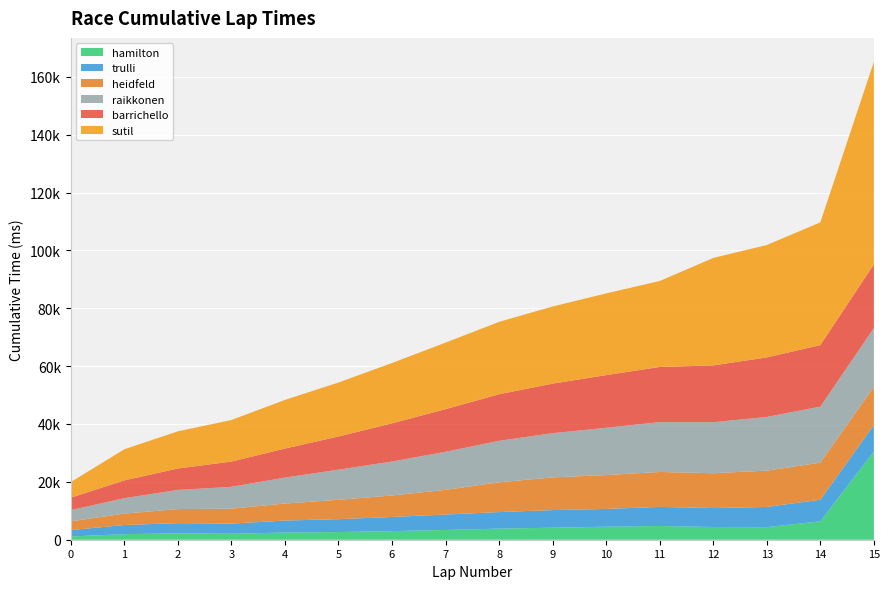

Reading left to right, what are all the values shown in this chart?

hamilton: 1124	1926	2193	2063	2492	2647	2978	3370	3836	4156	4496	4758	4389	4352	6353	30539
trulli: 2203	3162	3539	3504	4128	4458	4887	5335	5721	6091	6139	6588	6557	6971	7477	9075
heidfeld: 3022	3950	4864	5171	5886	6687	7423	8534	10295	11294	11711	12074	12046	12552	12795	13240
raikkonen: 3878	5313	6607	7546	8968	10419	11738	13153	14326	15290	16344	17227	17622	18558	19382	20301
barrichello: 4306	6160	7408	8718	10029	11468	13196	14733	16101	17125	18197	19054	19639	20564	21271	22030
sutil: 5371	10744	12846	14361	16815	18651	20850	22997	25016	26650	28246	29718	37131	38854	42407	69998